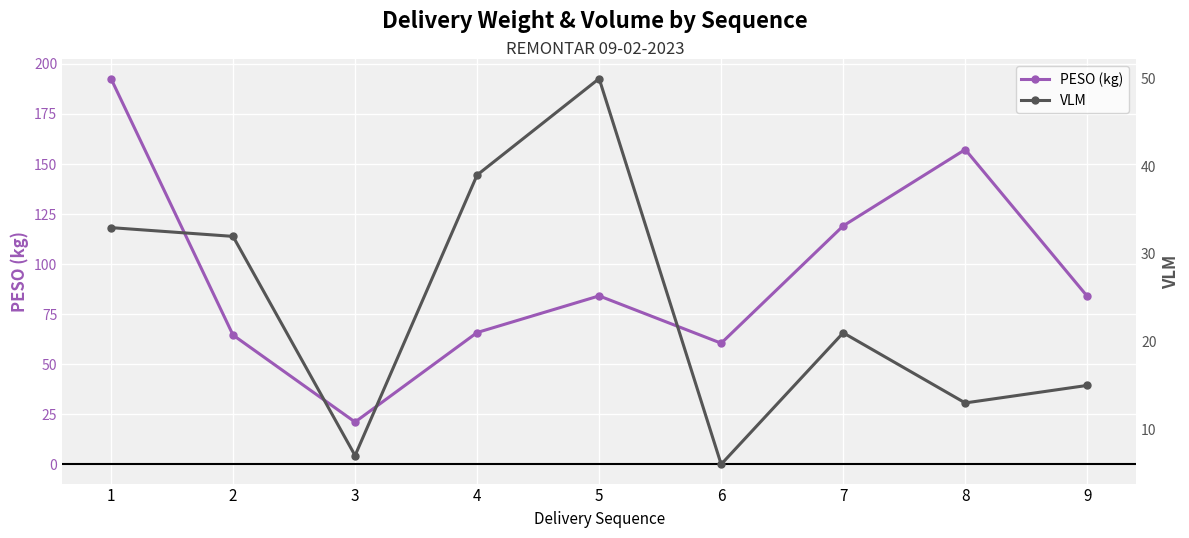

What is the spread (max minus min) of values at 9?

68.9